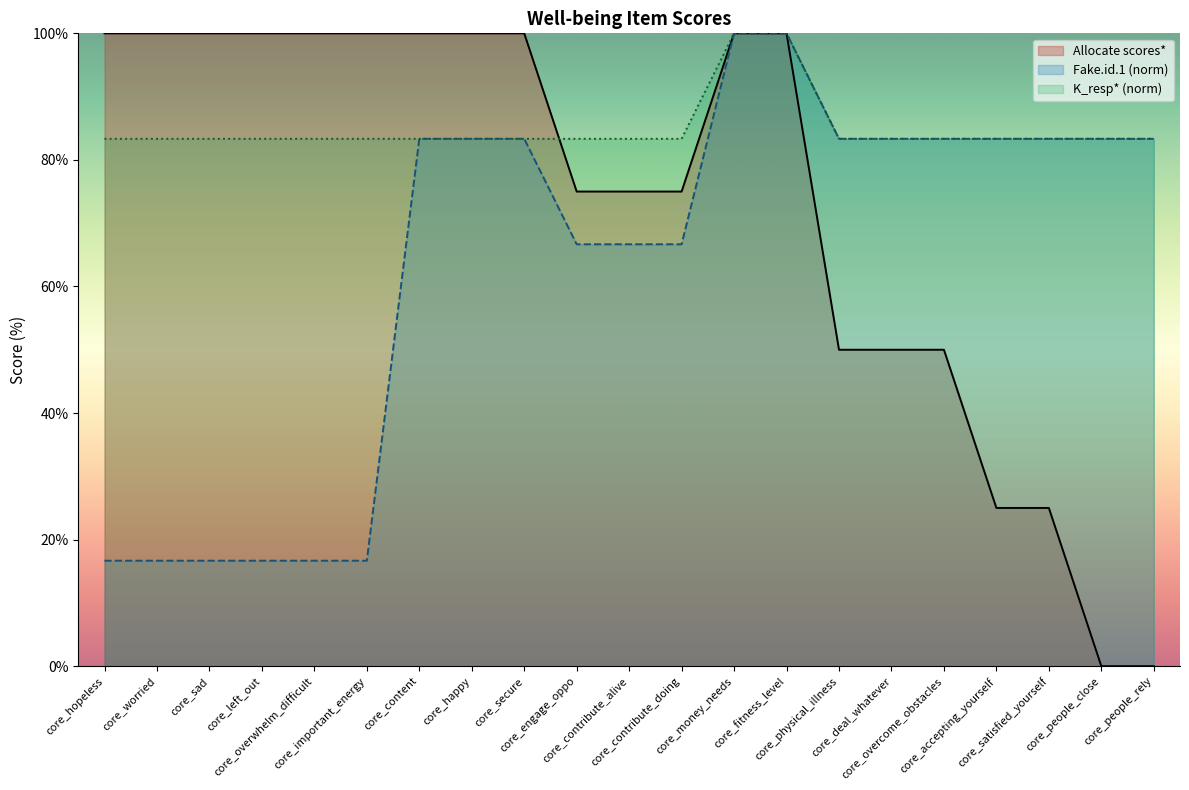

Which category has the lowest value in the K_resp* (norm) series?

core_hopeless